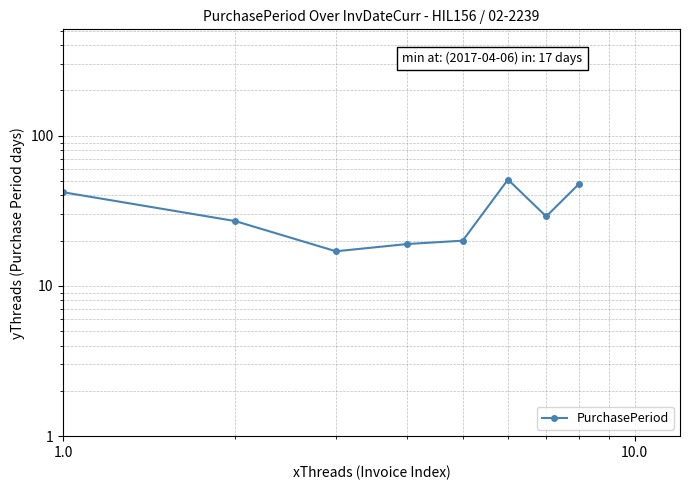

What is the sum of all values?

253